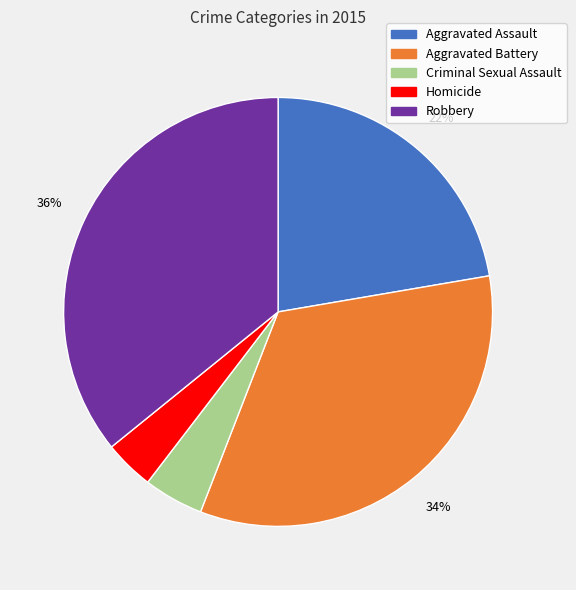

Is there any slice that represents more than half of the pie?

No